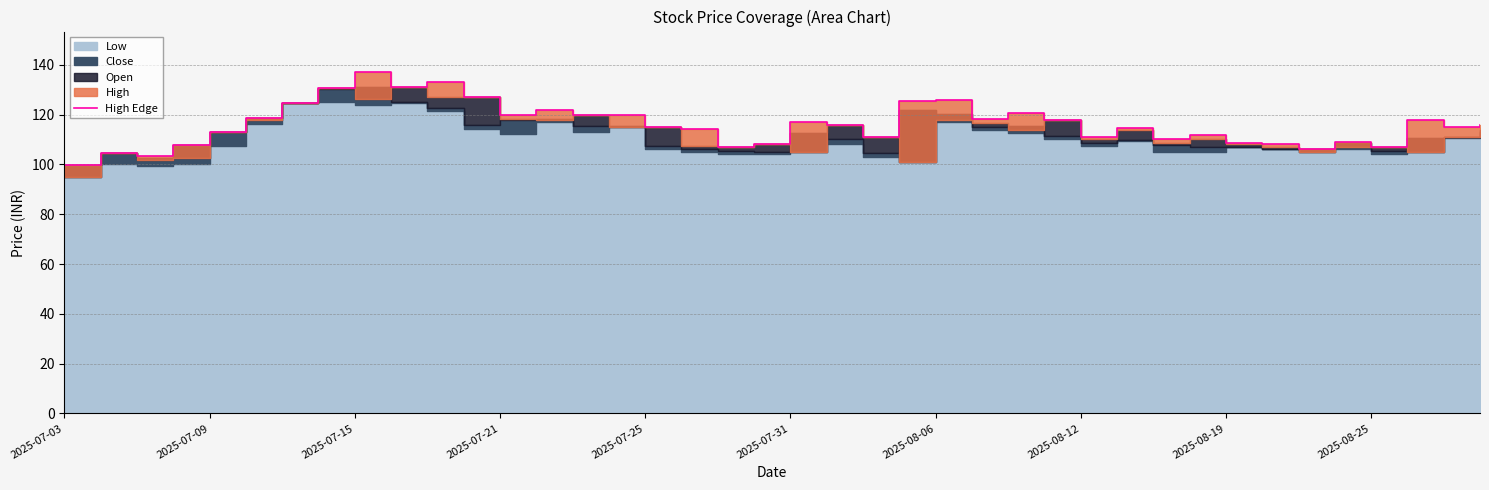

Approximately how many times larger is the value at 19 compared to 32?

1.0